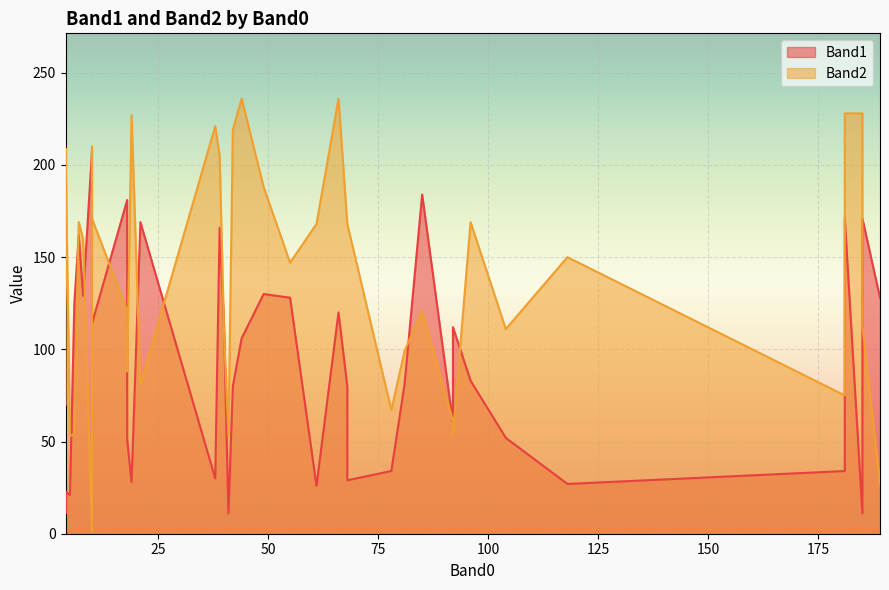

How many data points in Band1 are less than 106?

20